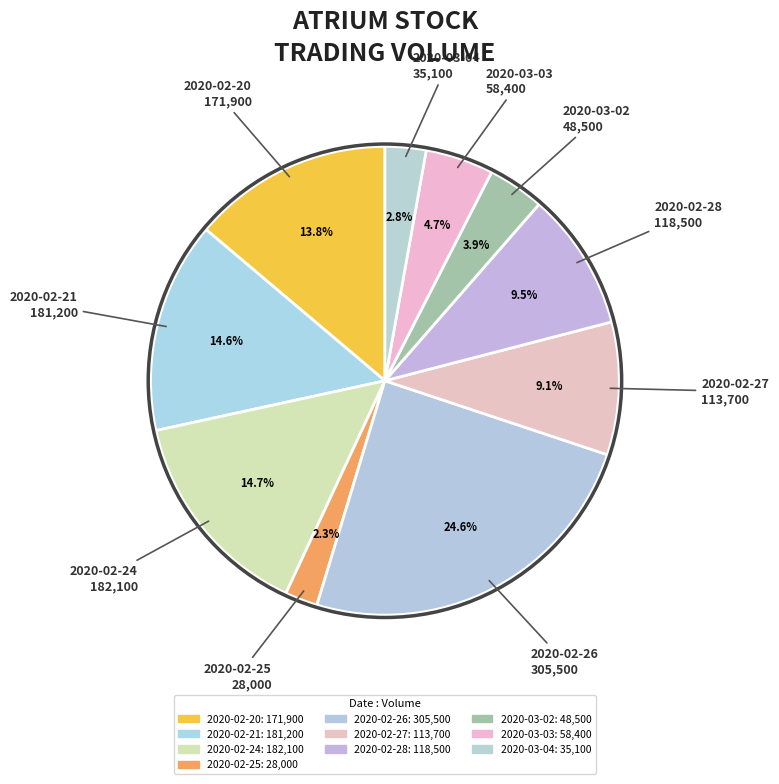

Rank the categories by value from lowest to highest.

2020-02-25, 2020-03-04, 2020-03-02, 2020-03-03, 2020-02-27, 2020-02-28, 2020-02-20, 2020-02-21, 2020-02-24, 2020-02-26